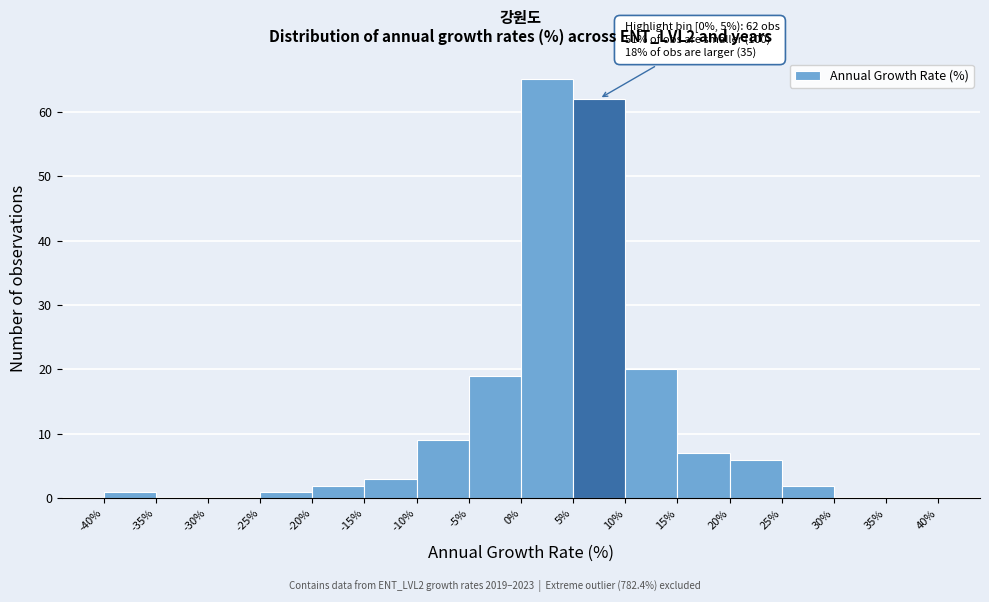

Which range on the x-axis has the tallest bar?

0% to 5%